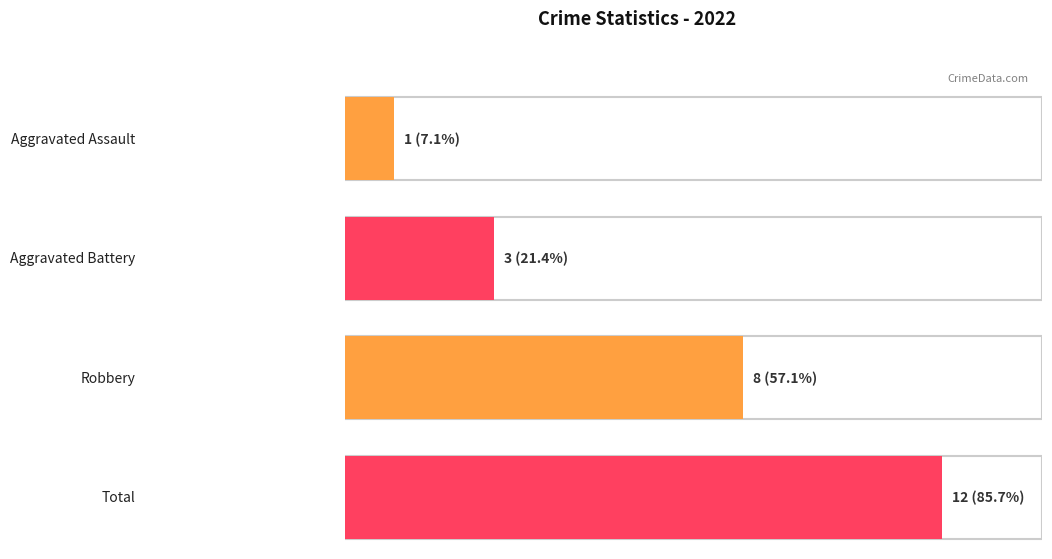

What are all the series names shown in the legend?

Aggravated Assault, Aggravated Battery, Robbery, Total